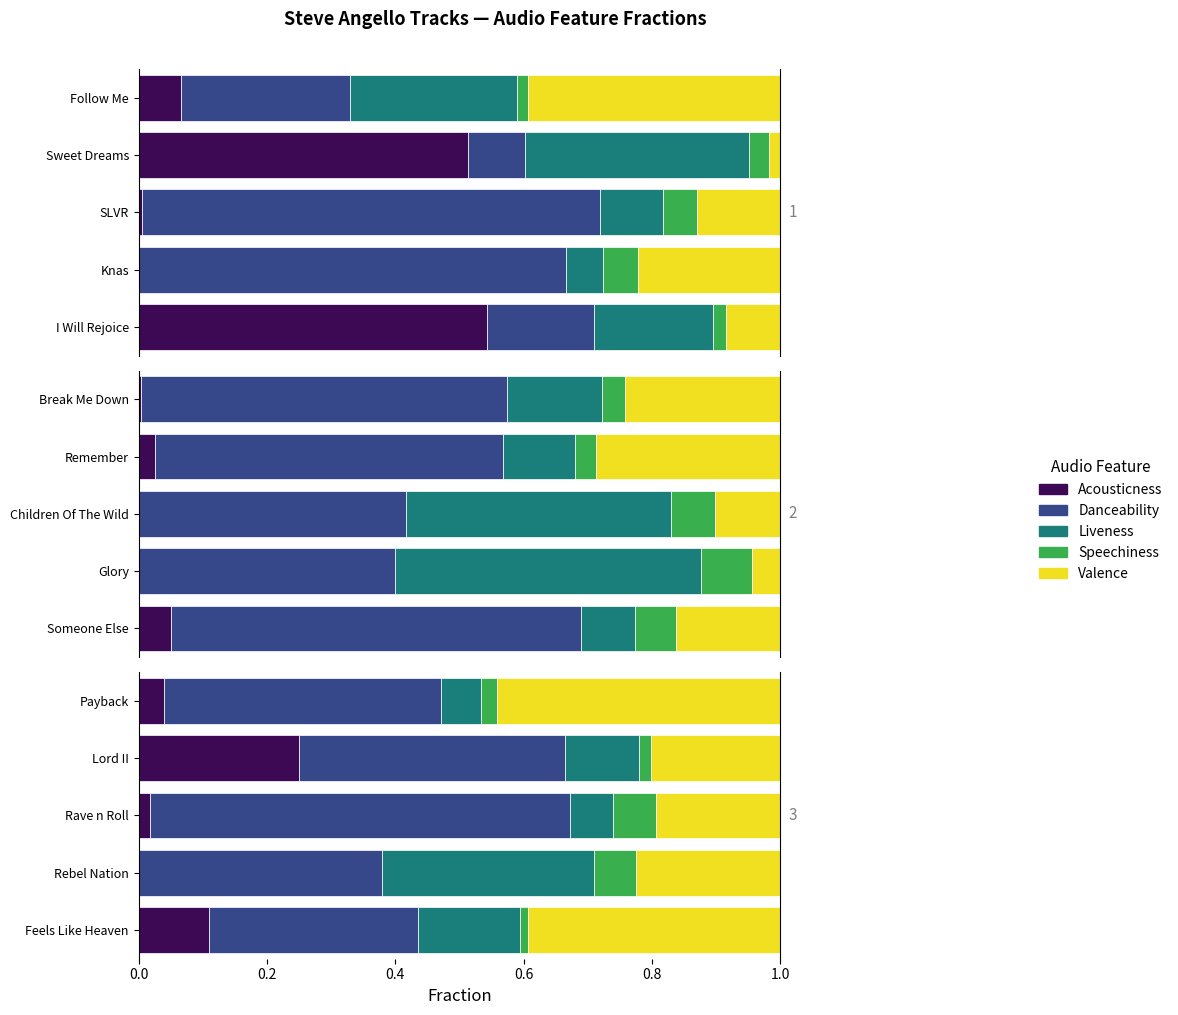

How many distinct data groups are displayed?

5